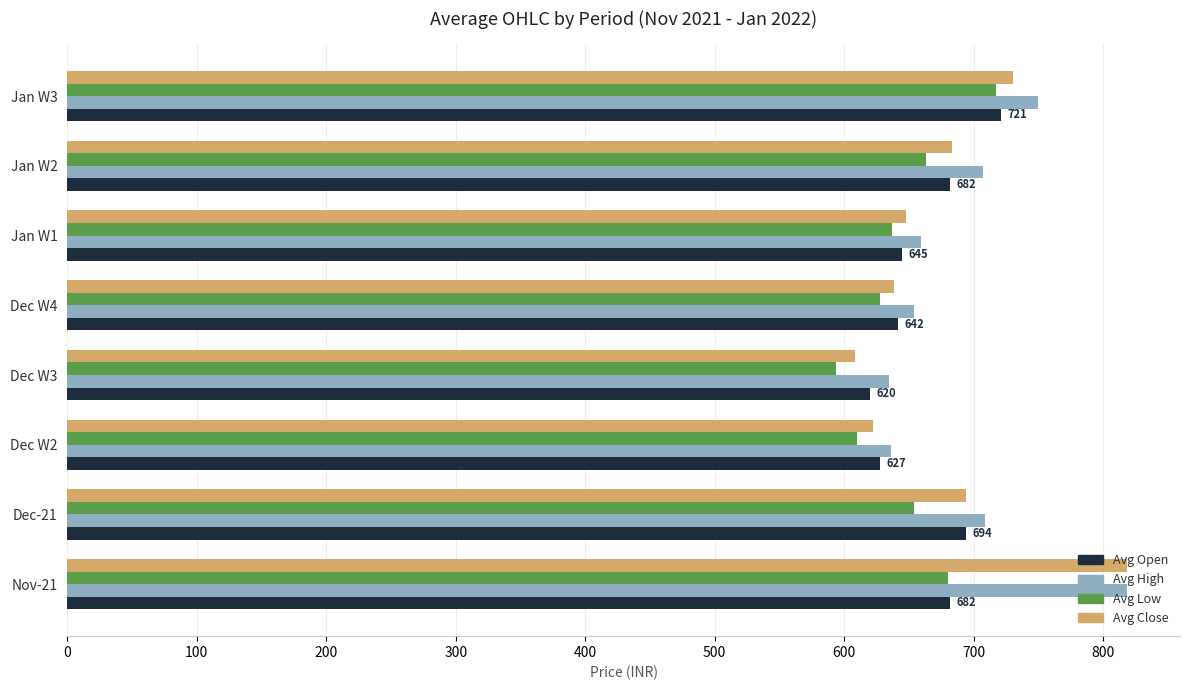

Which series has the widest spread of values?

Avg Close